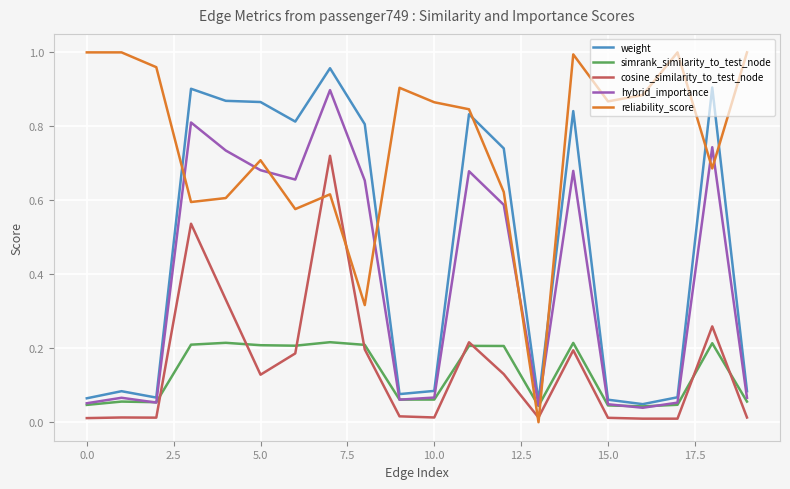

True or false: reliability_score and simrank_similarity_to_test_node cross at least once.

True